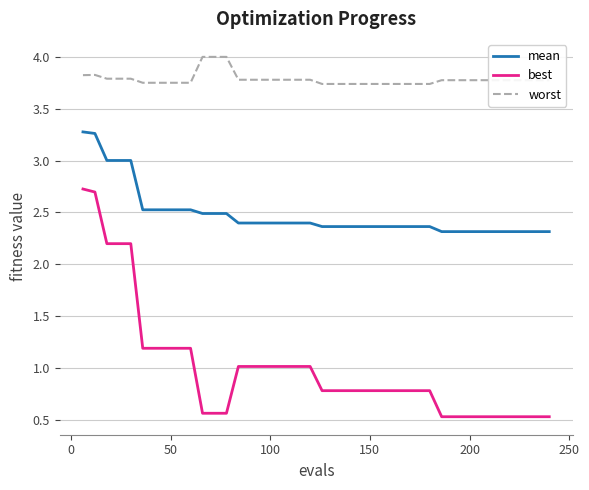

Rank the series by their average value, from highest to lowest.

worst, mean, best